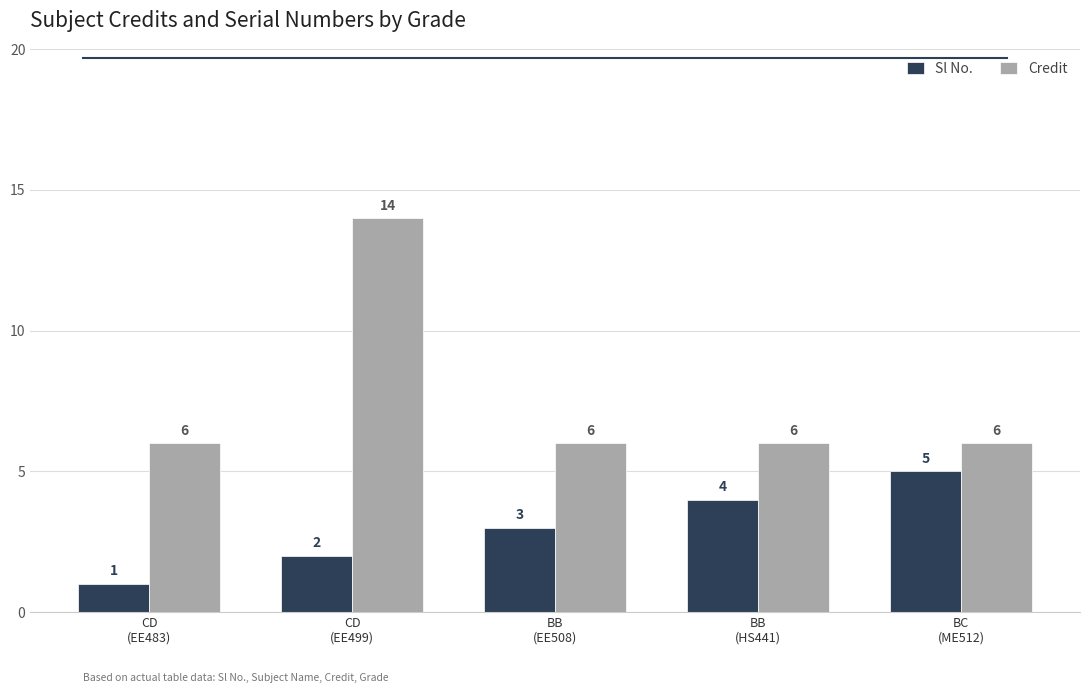

Rank the series by their maximum value, from lowest to highest.

Sl No., Credit